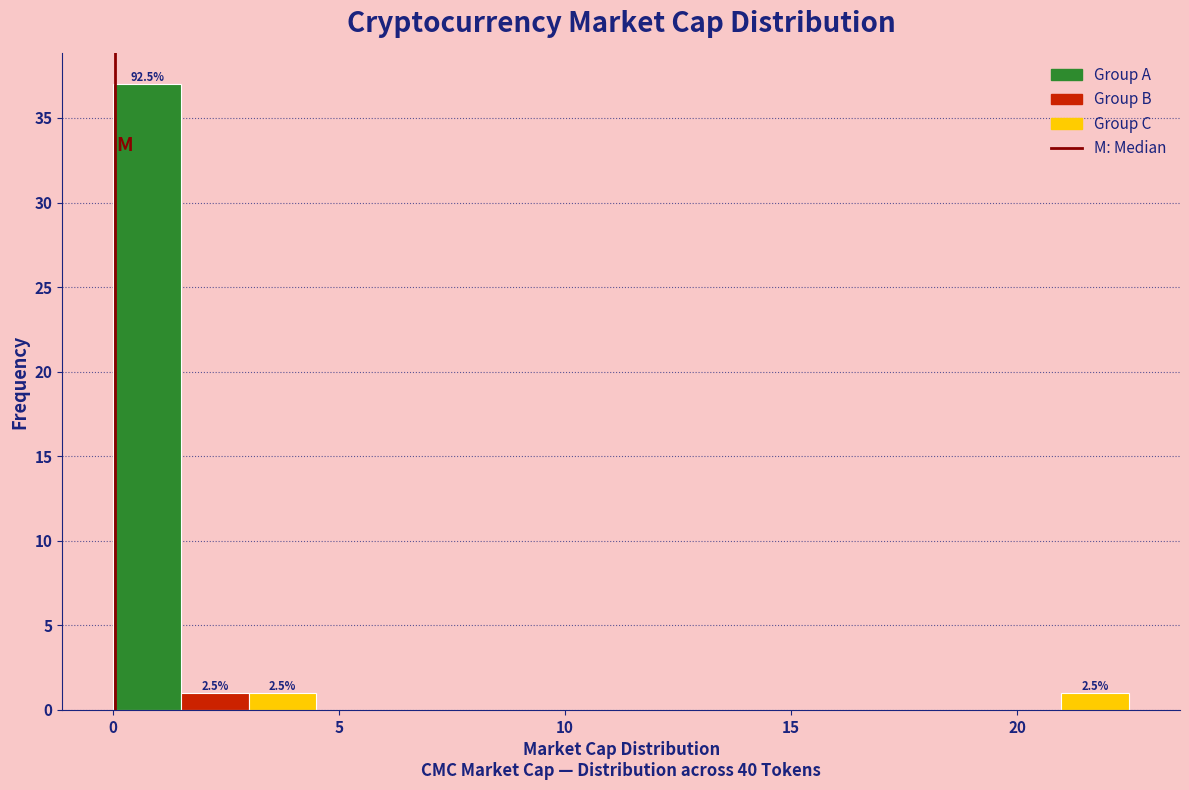

Around what value on the x-axis is the tallest bar? Give the approximate position of its centre, as read against the axis.

1.0